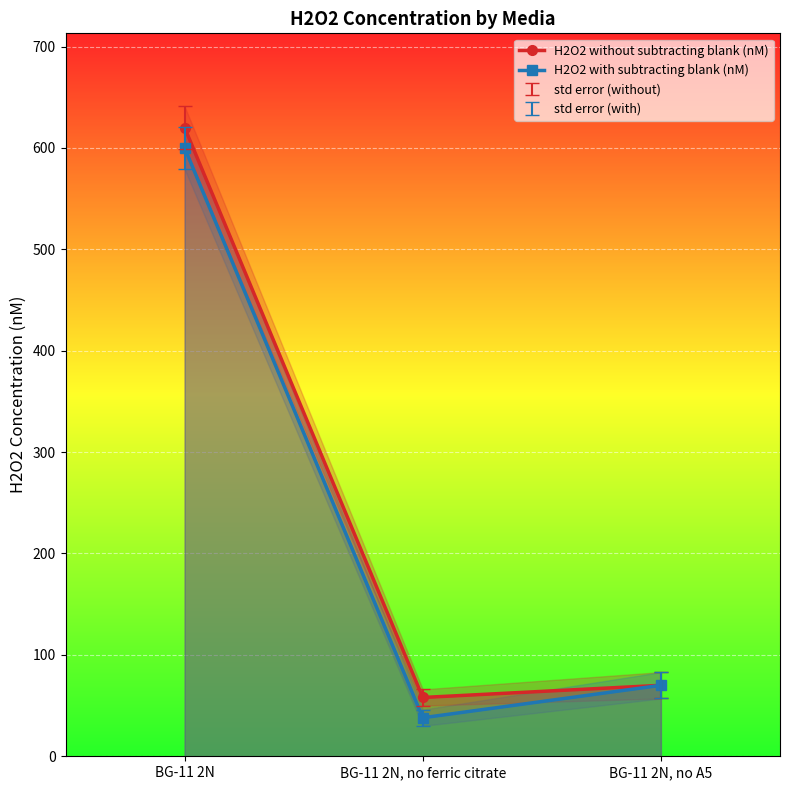

How many data points does each series have?

3